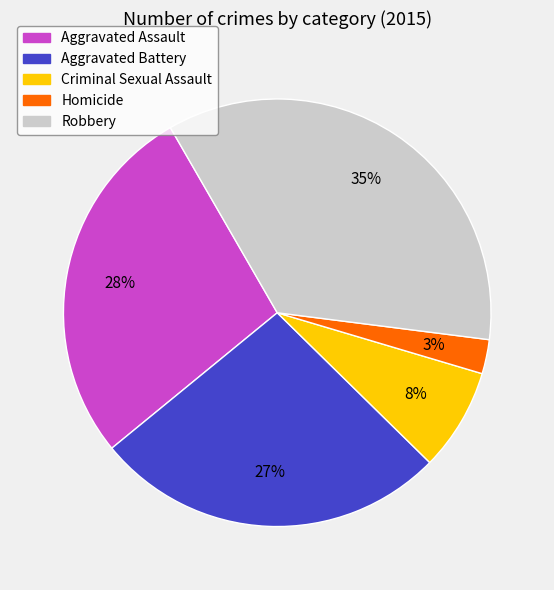

Is the sum of Homicide and Robbery greater than half?

No